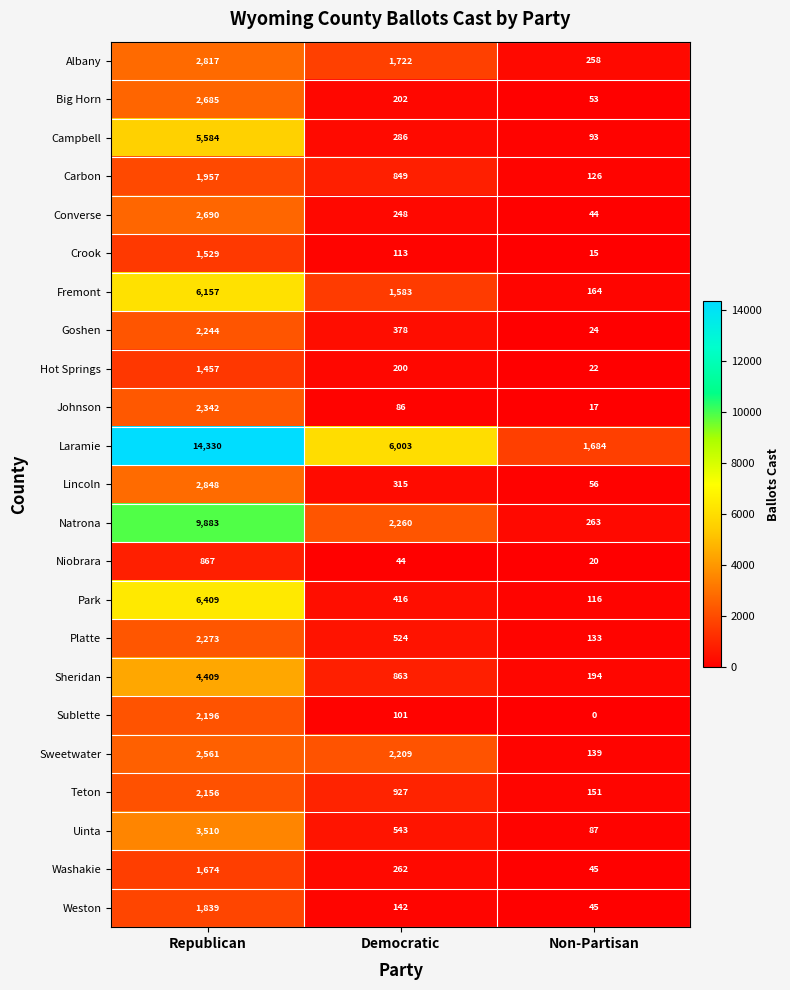

Rank the series at Democratic from lowest to highest value.

Niobrara, Johnson, Sublette, Crook, Weston, Hot Springs, Big Horn, Converse, Washakie, Campbell, Lincoln, Goshen, Park, Platte, Uinta, Carbon, Sheridan, Teton, Fremont, Albany, Sweetwater, Natrona, Laramie